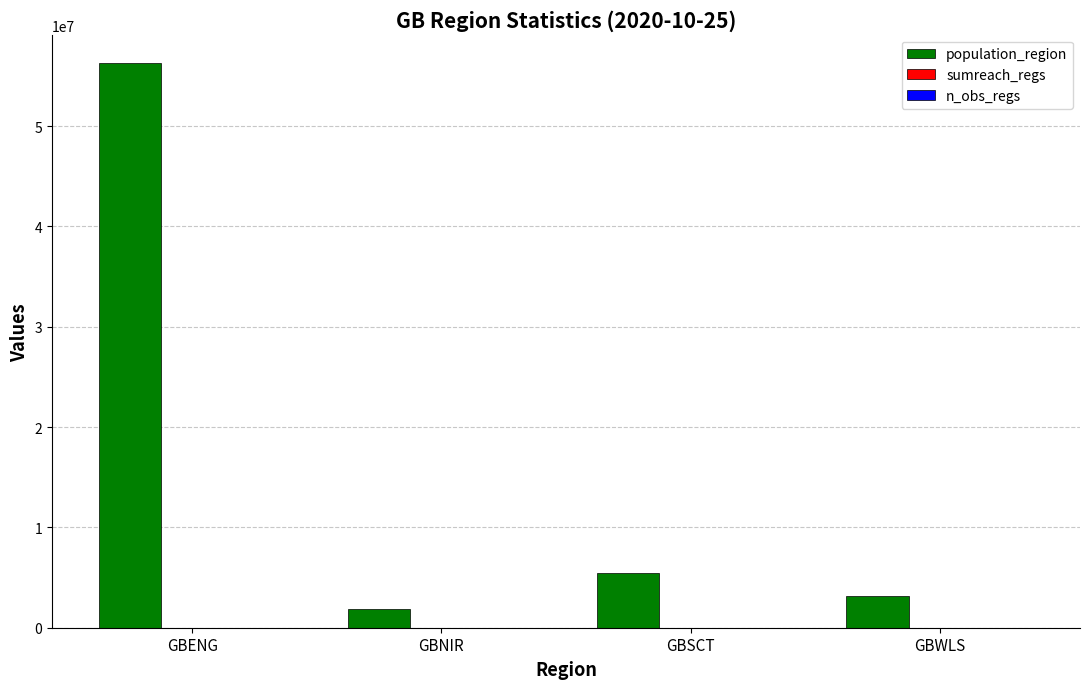

What is the sum of all population_region values?

66796807